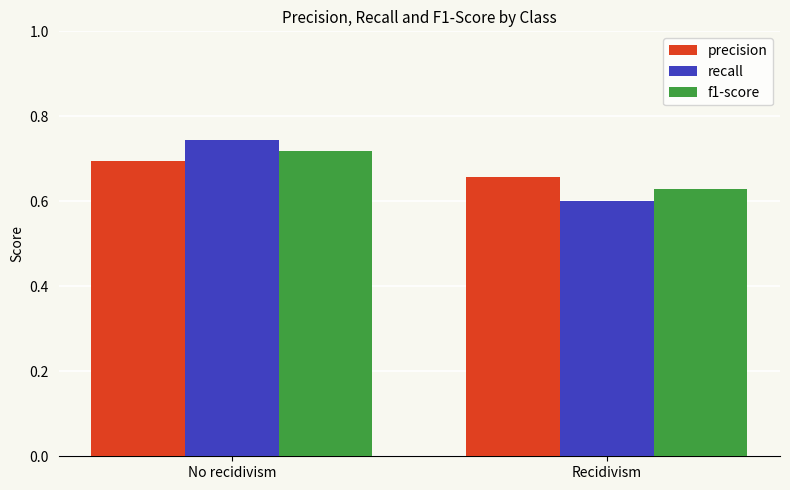

Which series changed the most between No recidivism and Recidivism?

recall